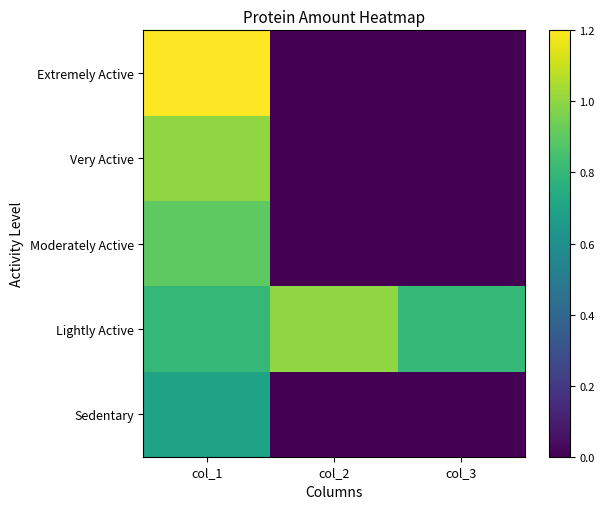

What is the difference between the highest and lowest values at col_1?

0.5